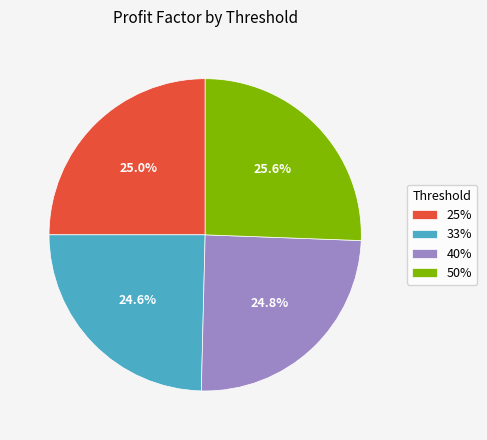

The 40% slice represents 33% of the pie. True or false?

False